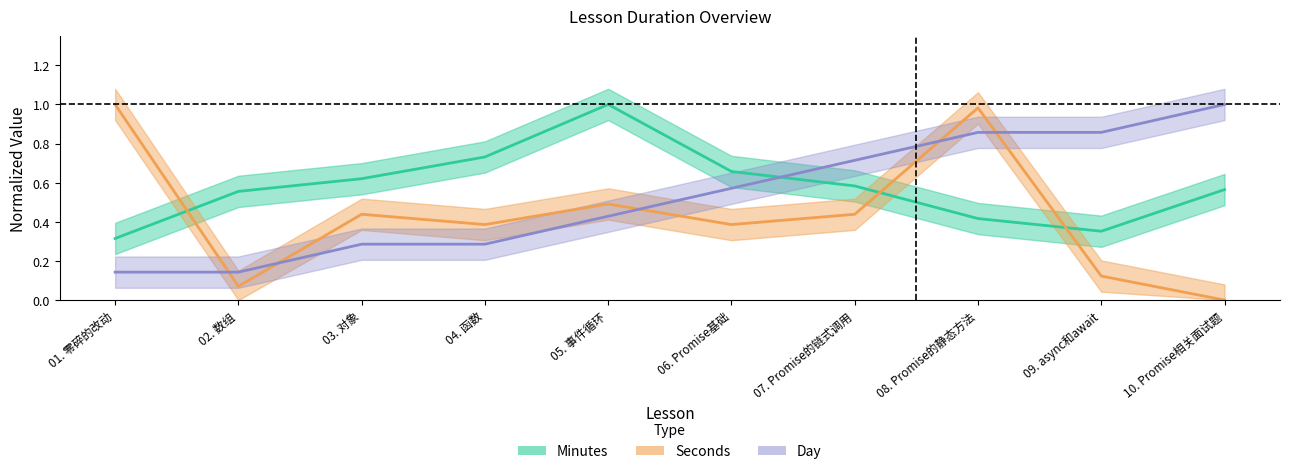

Count the number of data series in this chart.

3